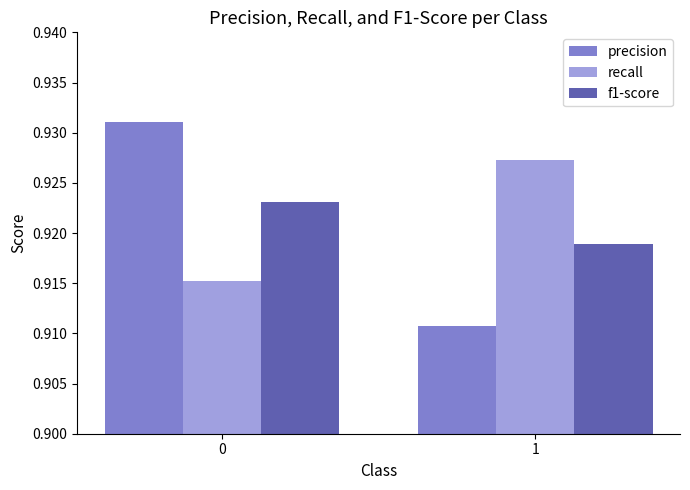

How many distinct data groups are displayed?

3